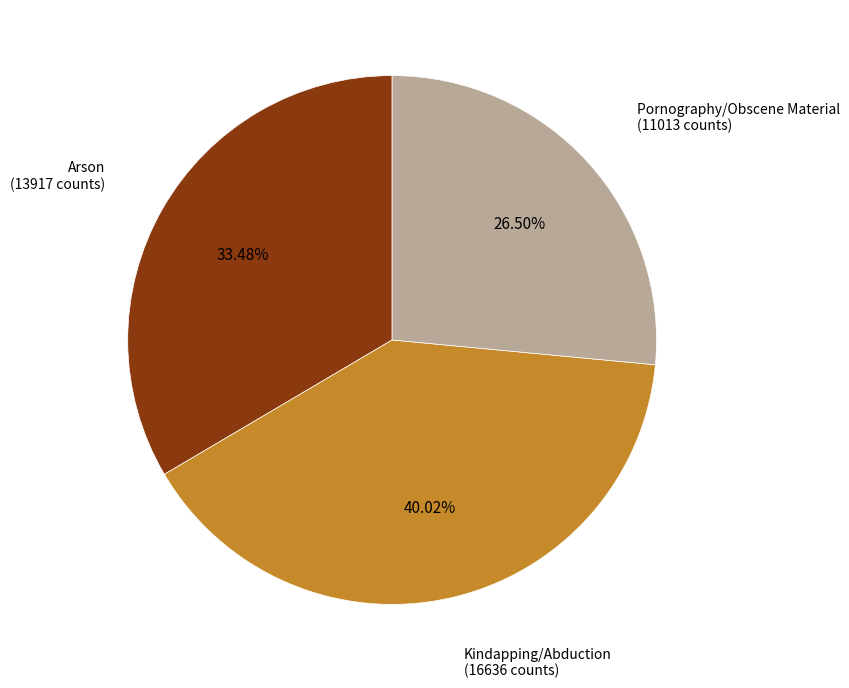

Between Kindapping/Abduction and Arson, which is larger?

Kindapping/Abduction